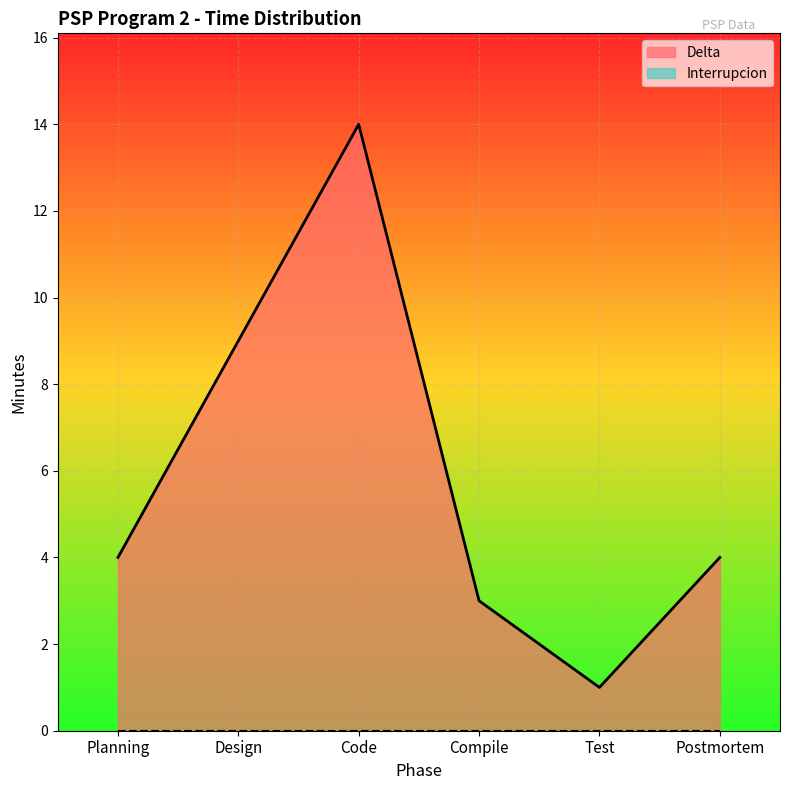

Reading right to left, what are all the values shown in this chart?

Postmortem=4	Test=1	Compile=3	Code=14	Design=9	Planning=4